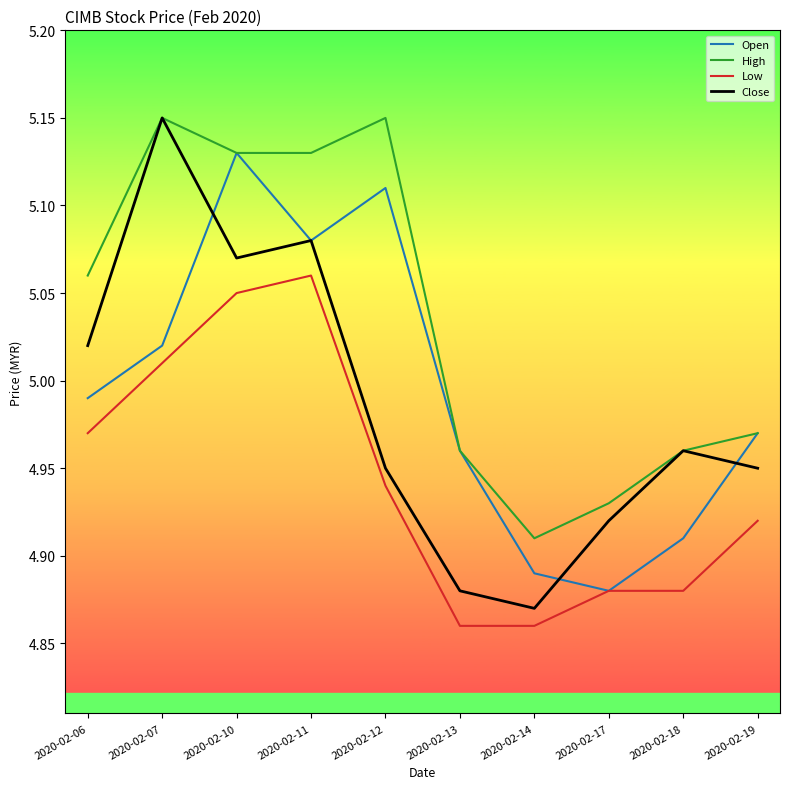

Rank the series at 2020-02-14 from lowest to highest value.

Low, Close, Open, High